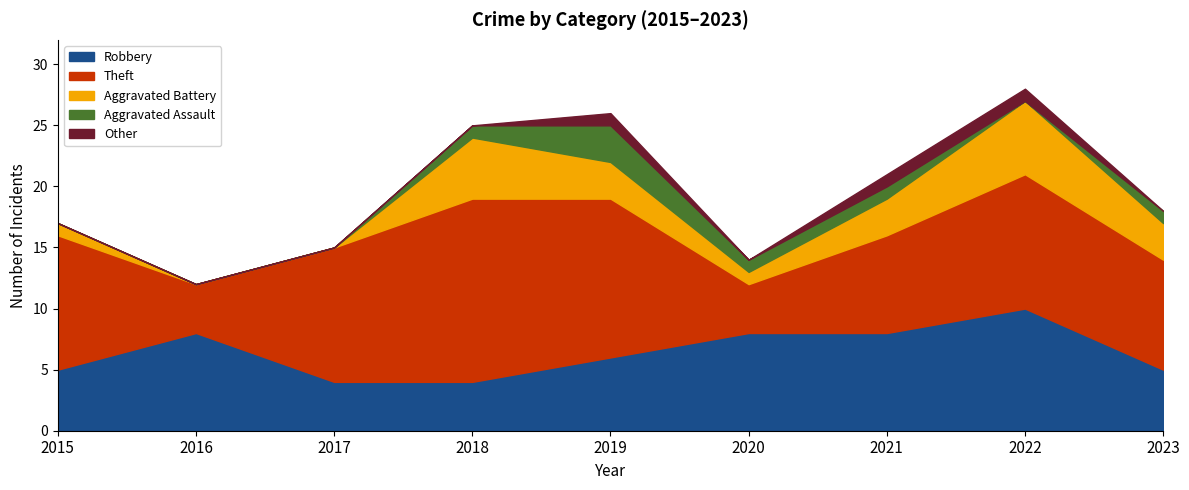

At which category is the sum across all series the highest?

2022